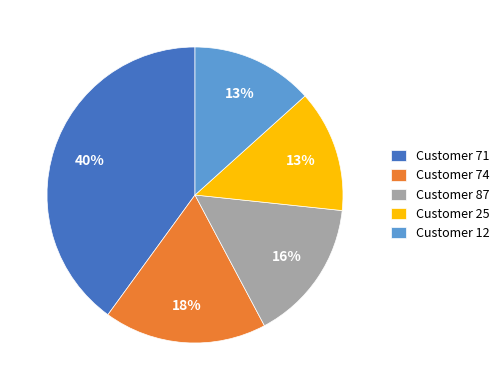

Is the sum of Customer 74 and Customer 71 greater than half?

Yes